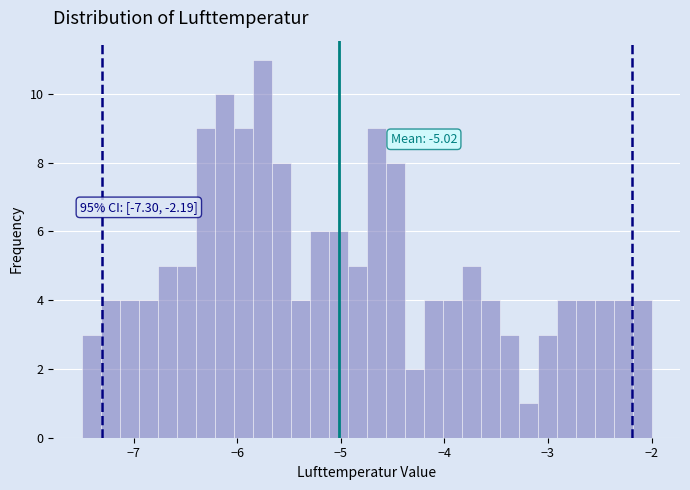

Read against the x-axis, roughly where is the centre of the tallest bar?

-5.8